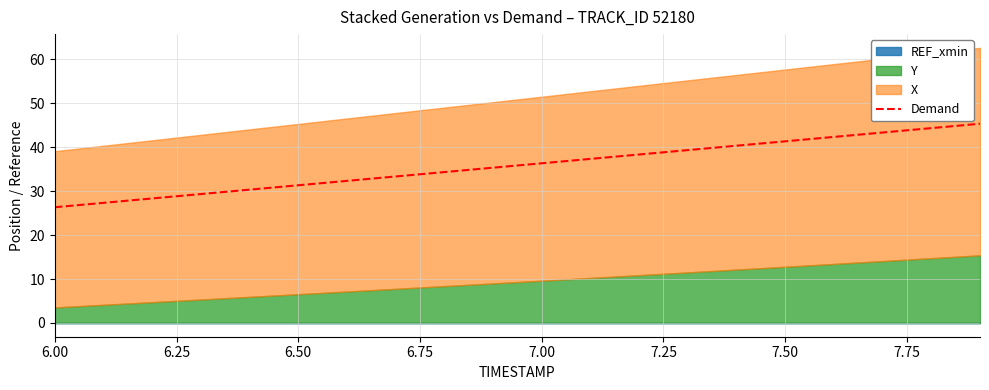

Reading left to right, extract all data points from this chart.

26.3	27.3	28.3	29.3	30.3	31.3	32.3	33.3	34.3	35.3	36.3	37.3	38.3	39.3	40.3	41.3	42.3	43.3	44.3	45.3